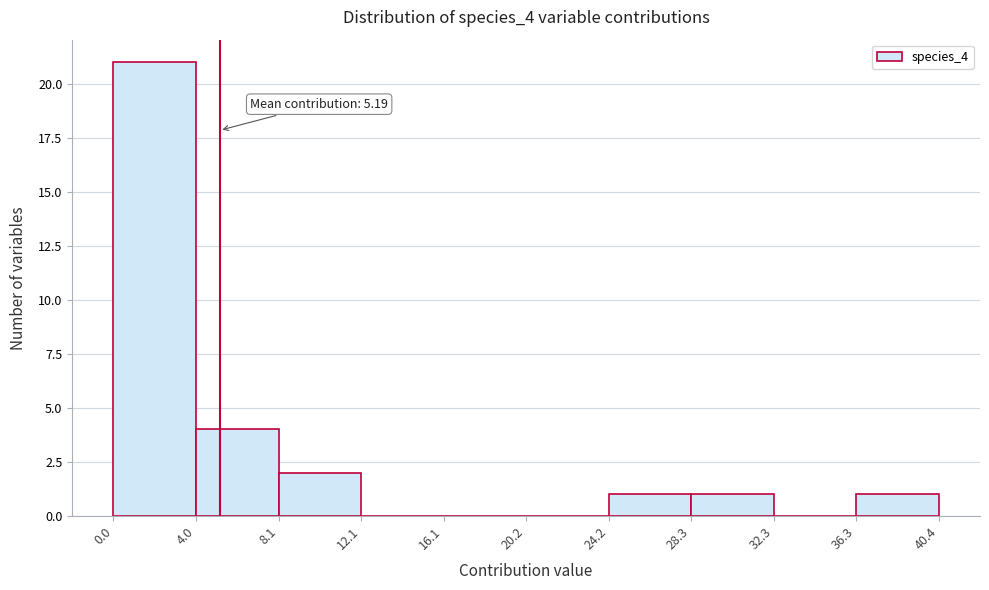

Which range on the x-axis has the tallest bar?

0.0 to 4.0